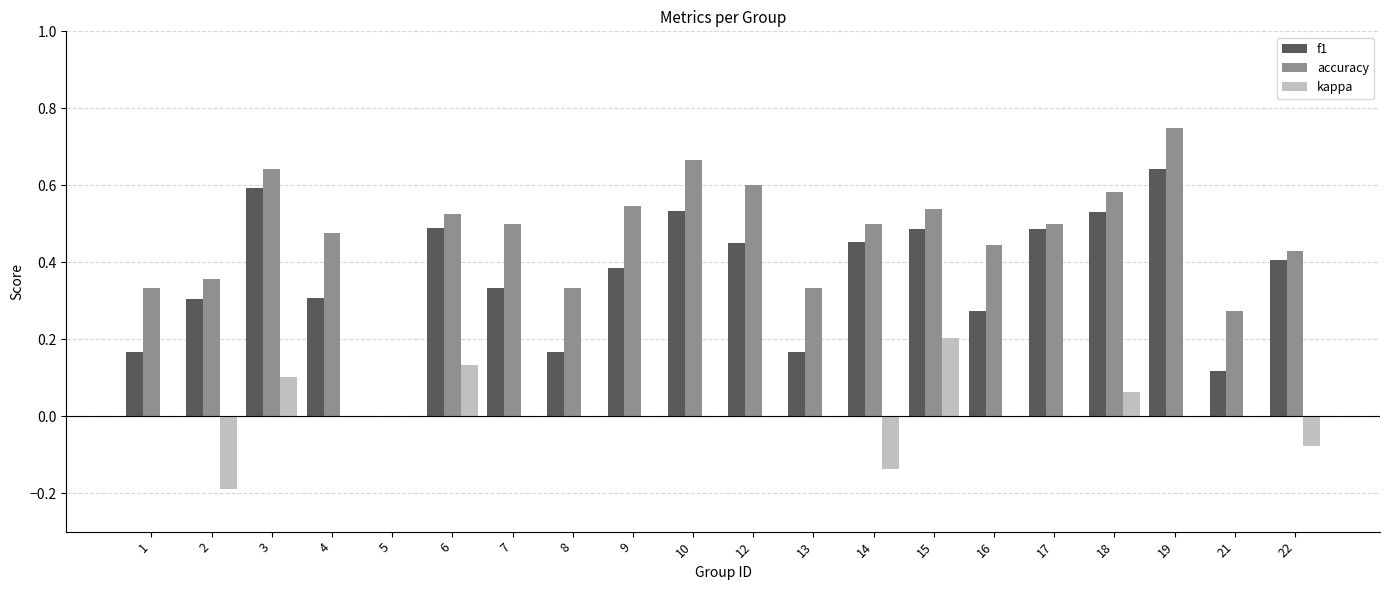

The value of kappa at 8 is 0.0. True or false?

True